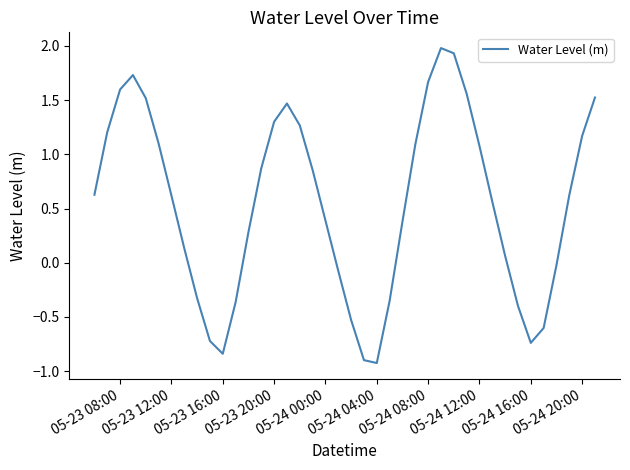

What is the difference between the maximum and minimum values?

2.9